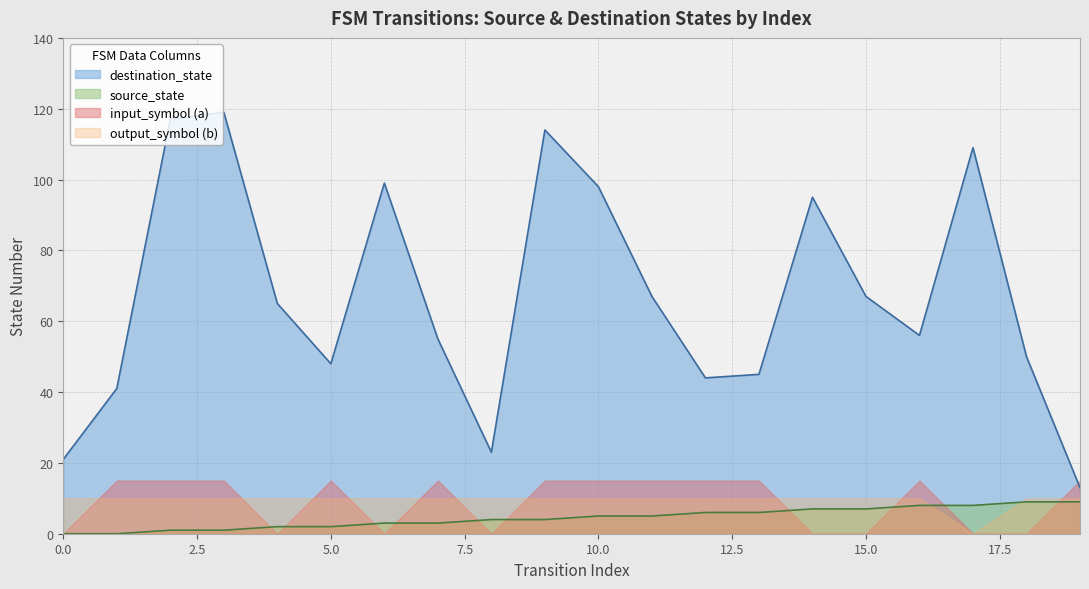

What are all the series names shown in the legend?

destination_state, source_state, input_symbol (a), output_symbol (b)